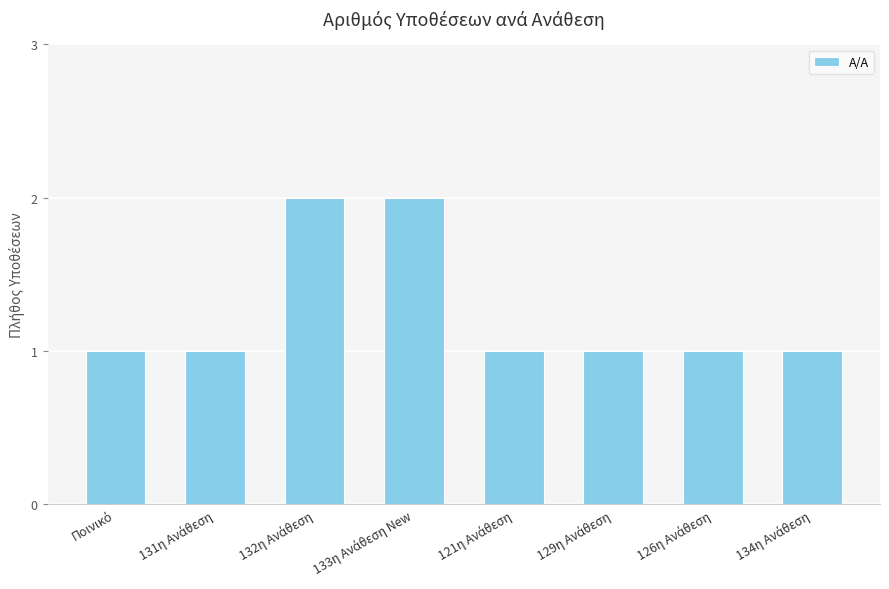

How many bars are there in total?

8